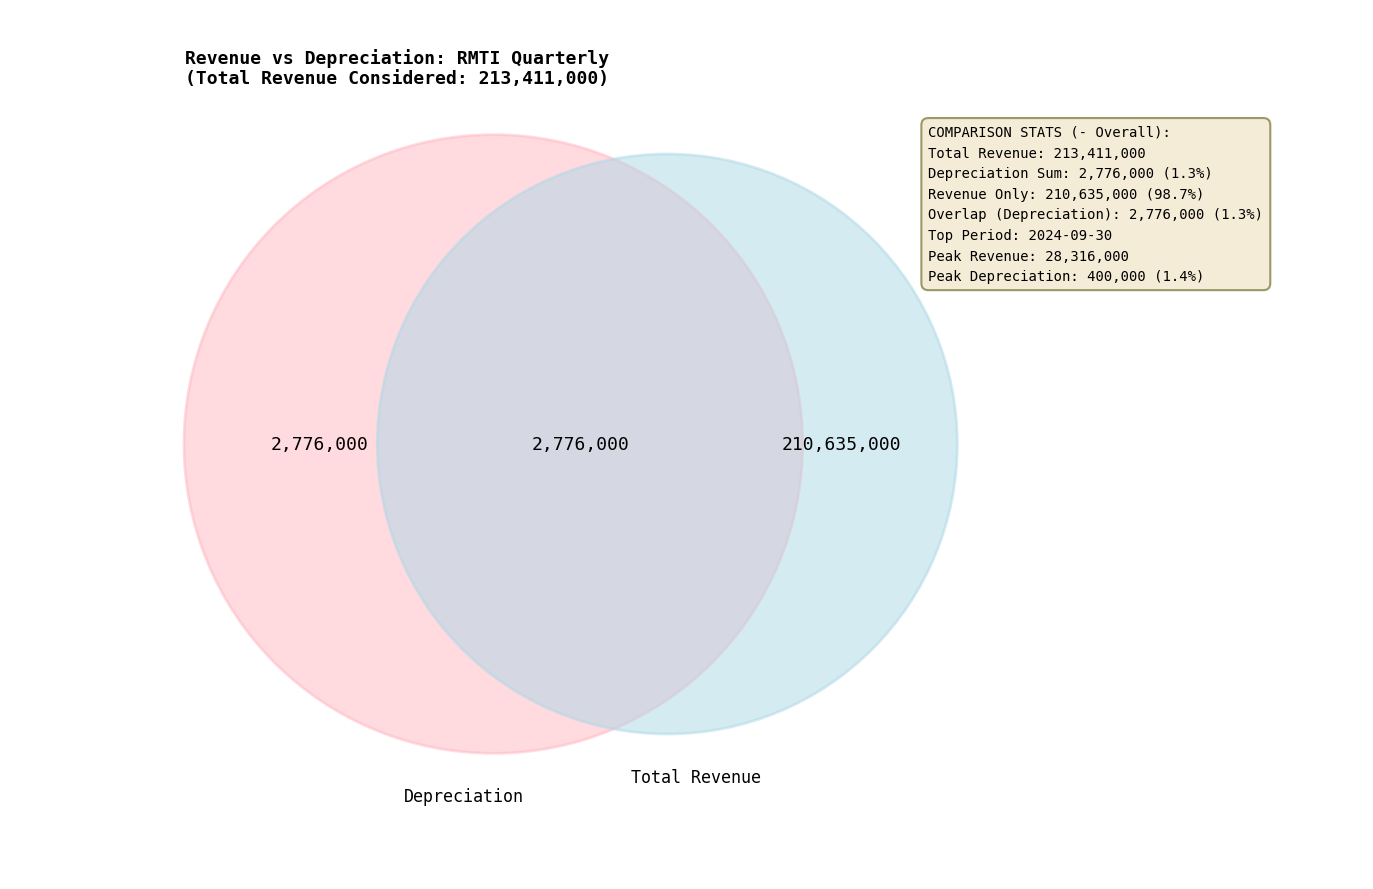

Do 2022-12-31 and 2023-12-31 together represent more than half of the pie?

No